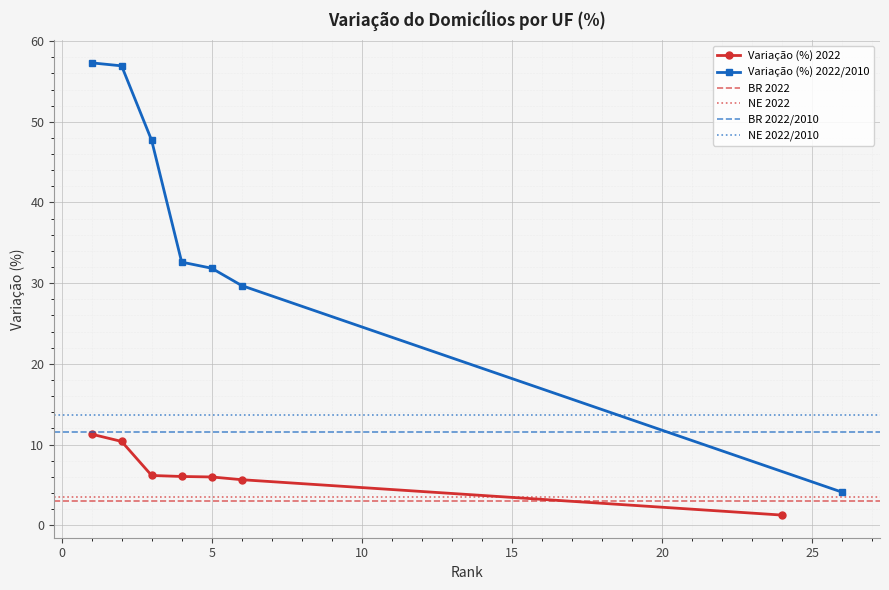

The Variação (%) 2022/2010 series shows 75.5 at RR. True or false?

False